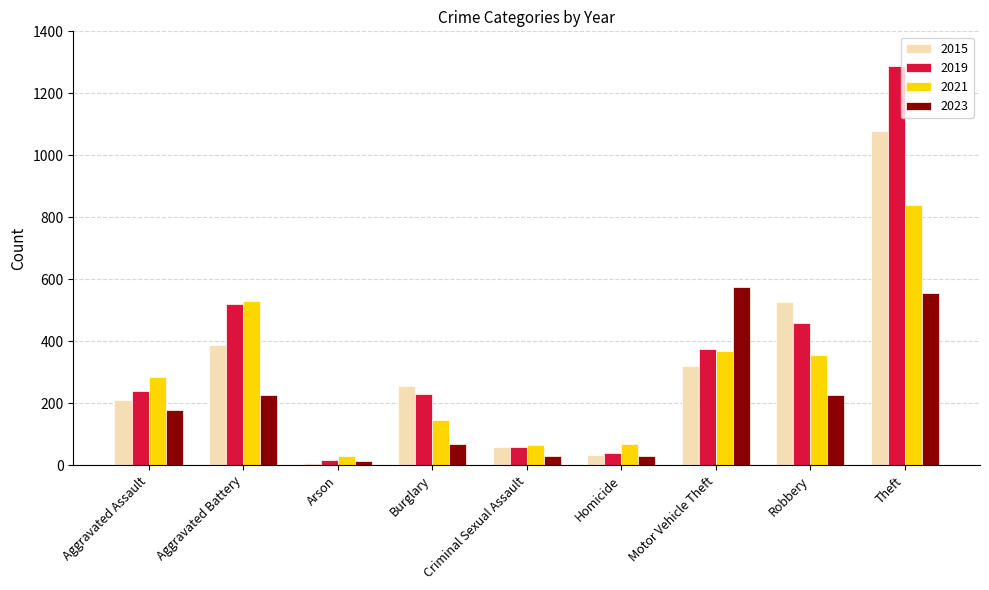

Where is 2019 nearest to the value 652?

Aggravated Battery